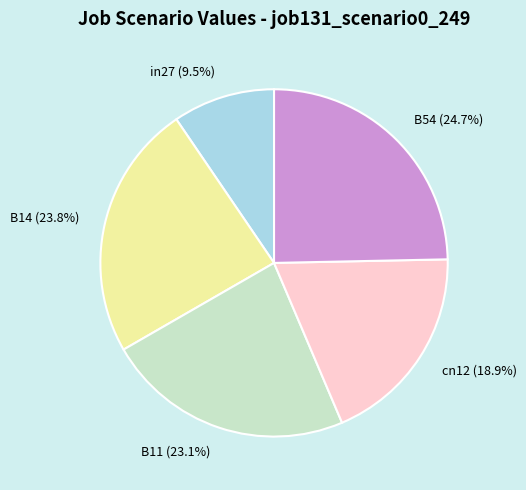

What percentage is the B11 slice, to the nearest percent?

23%